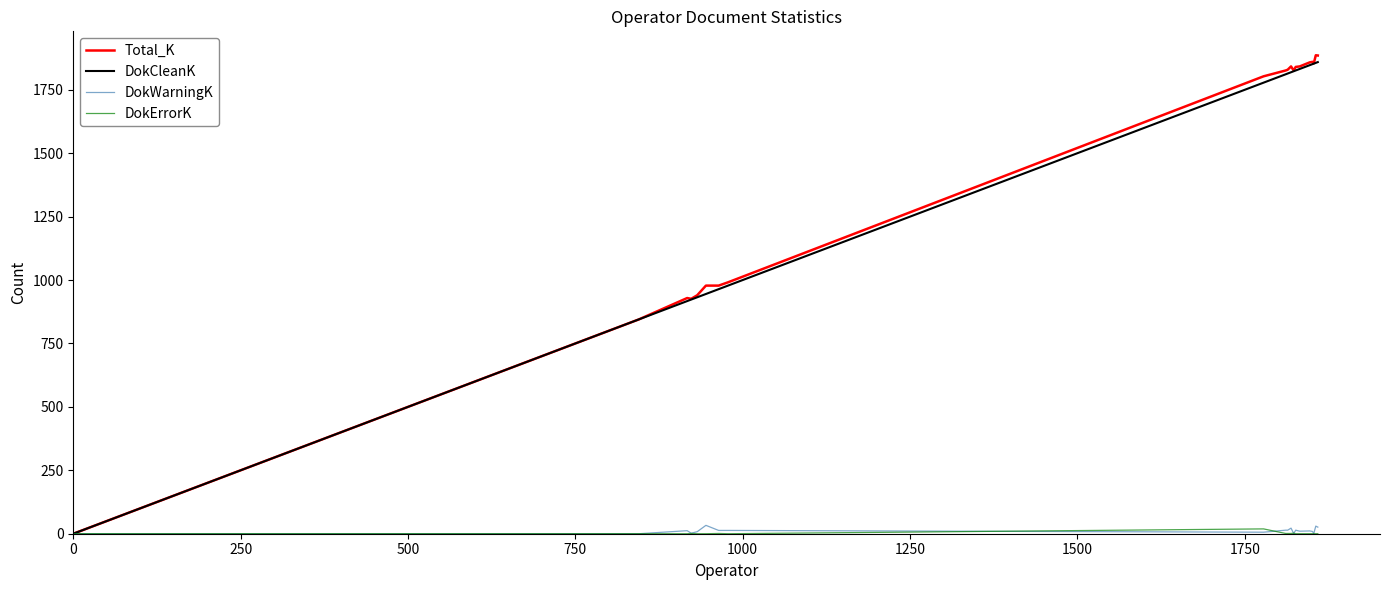

Which series has the largest range (max minus min)?

Total_K